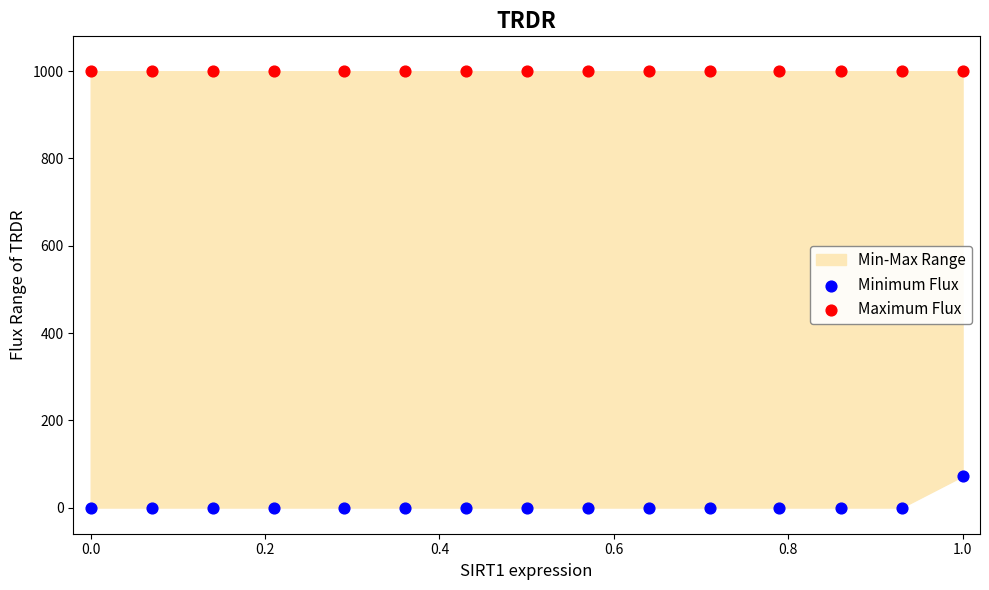

Across all series, what Y value is closest to 500?

72